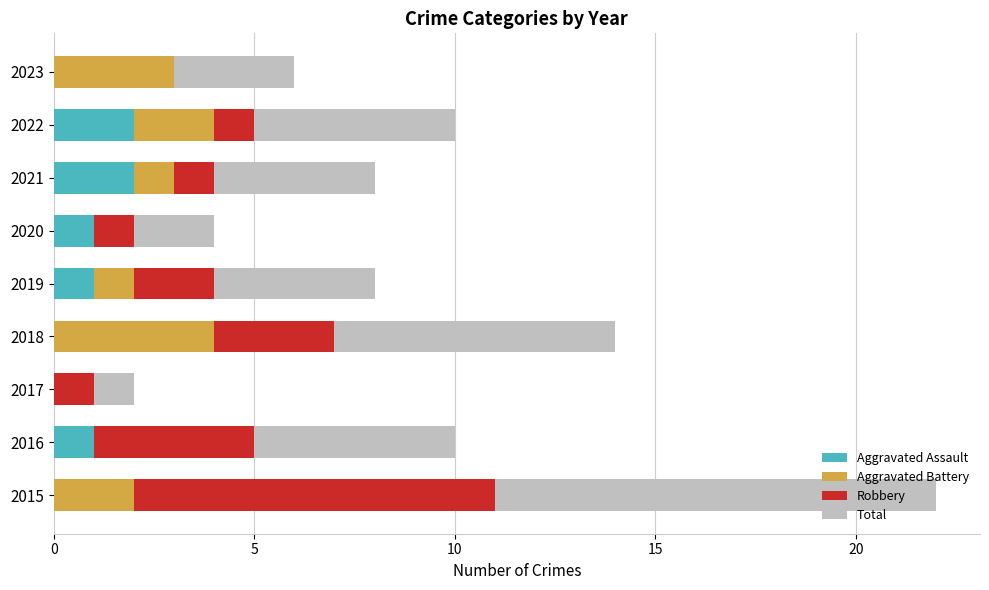

At which category is the sum across all series the highest?

2015